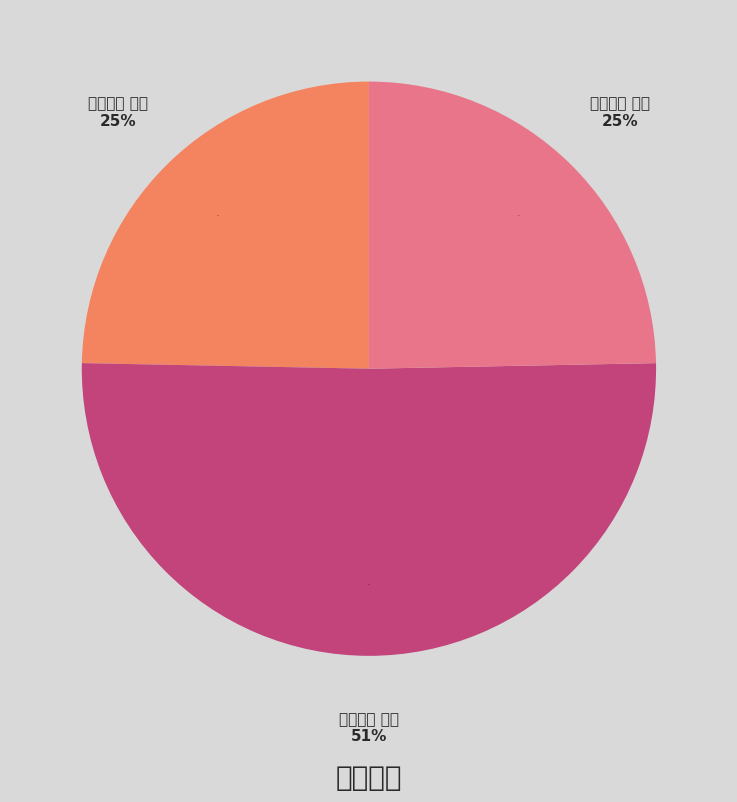

What is the smallest slice in the pie chart?

閒笔三首 其一